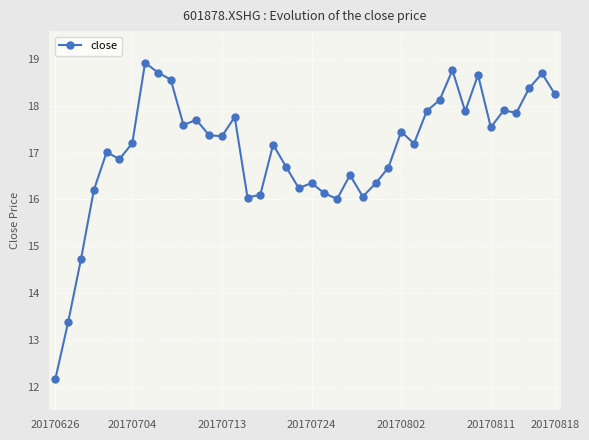

What is the value of the 30th point from the left?

17.9